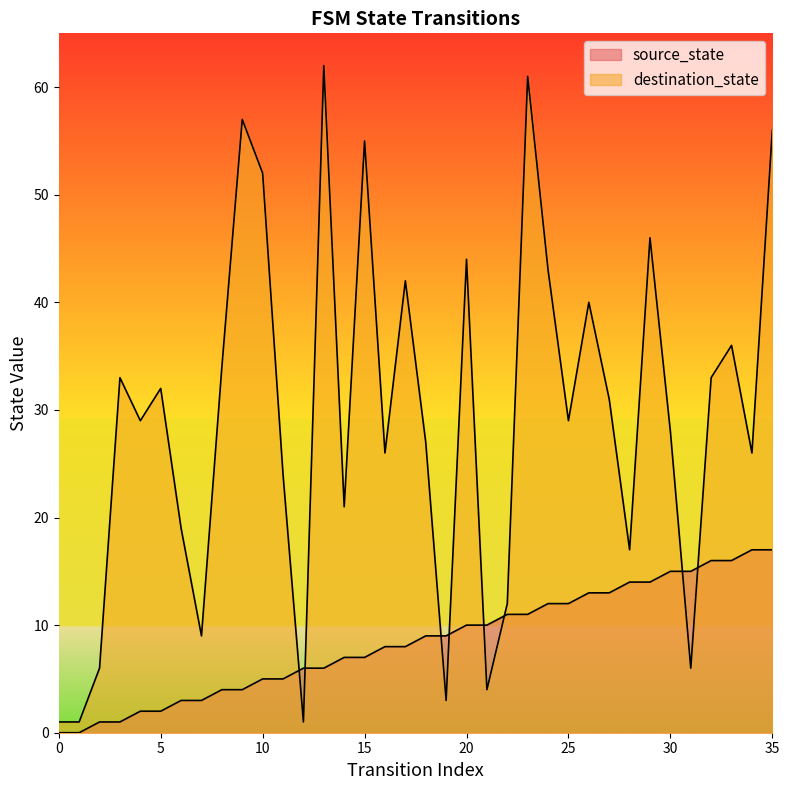

Which has a higher value, 35 or 30?

35